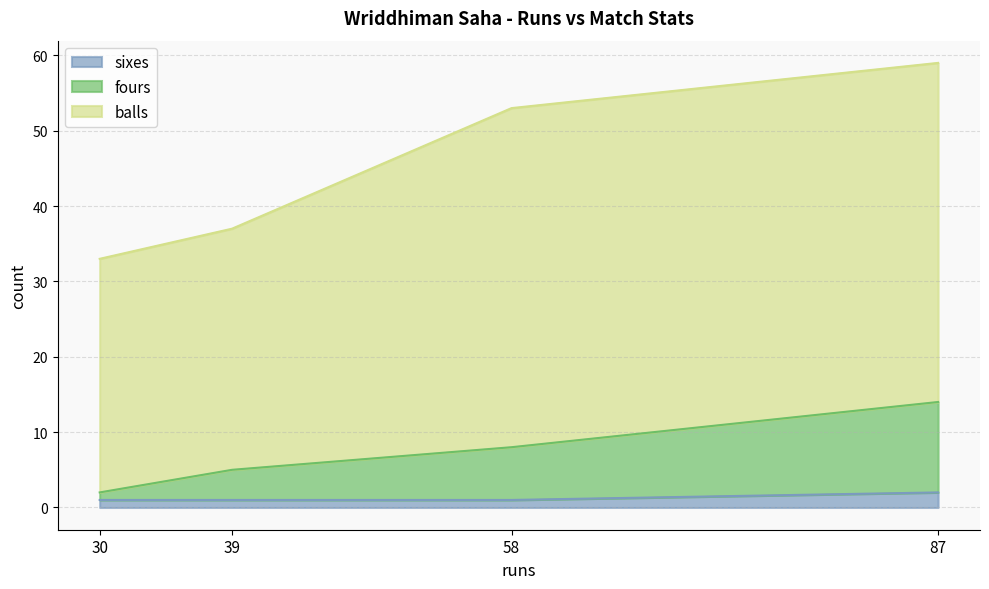

True or false: sixes has a value of 1 at 39.

True